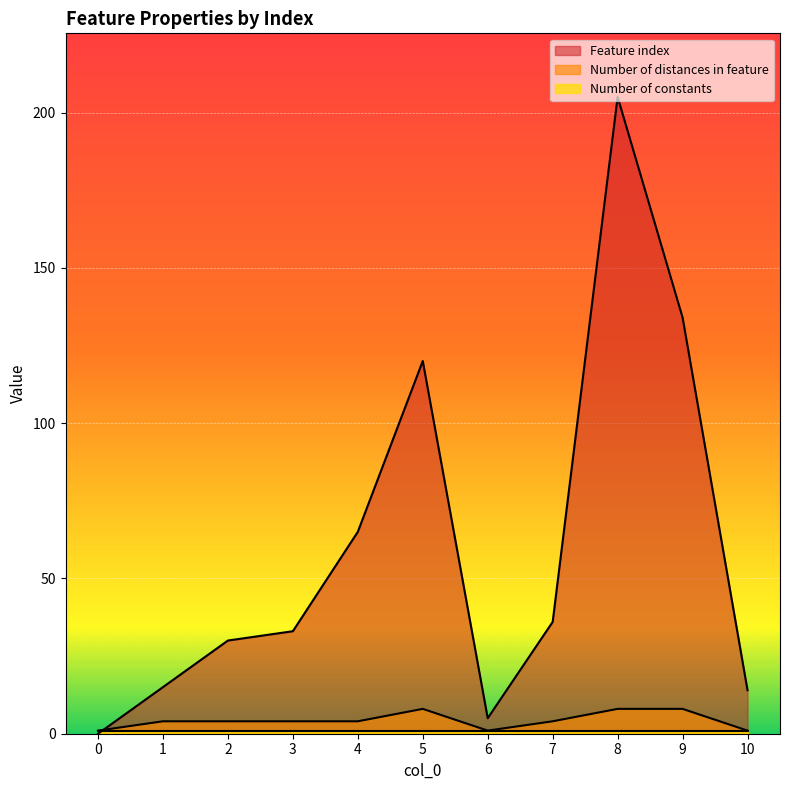

List the labels in order of Feature index value, smallest first.

0, 6, 10, 1, 2, 3, 7, 4, 5, 9, 8